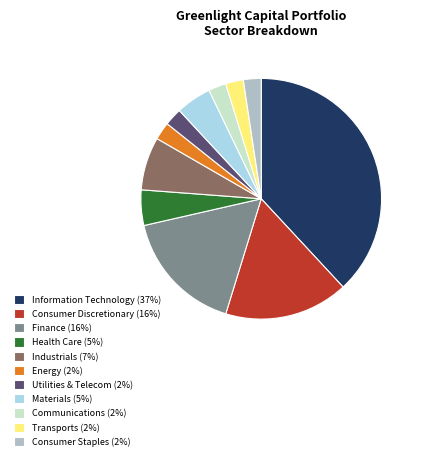

Does any single category account for the majority?

No